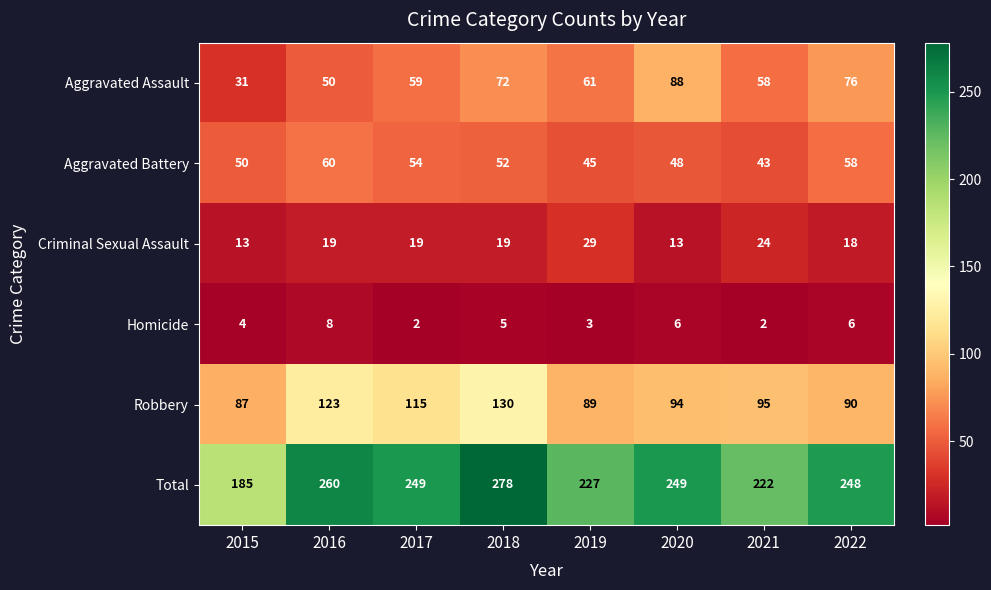

Is it true that Aggravated Assault equals 31 at 2017?

False